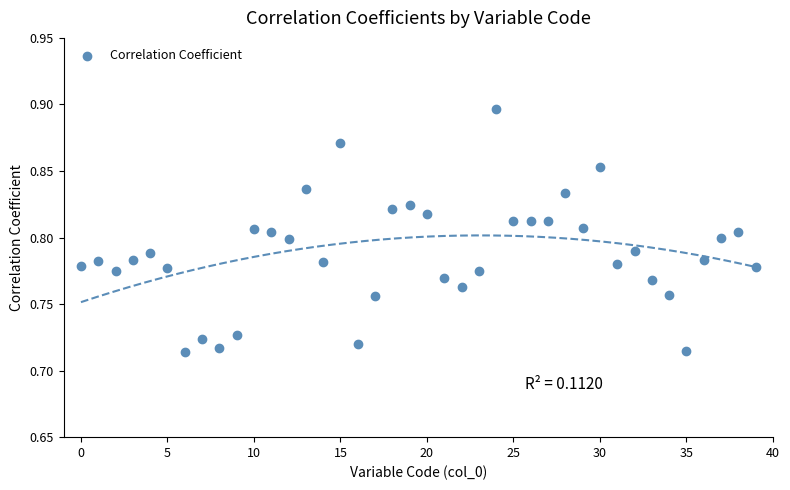

Count the number of points in this scatter plot.

40